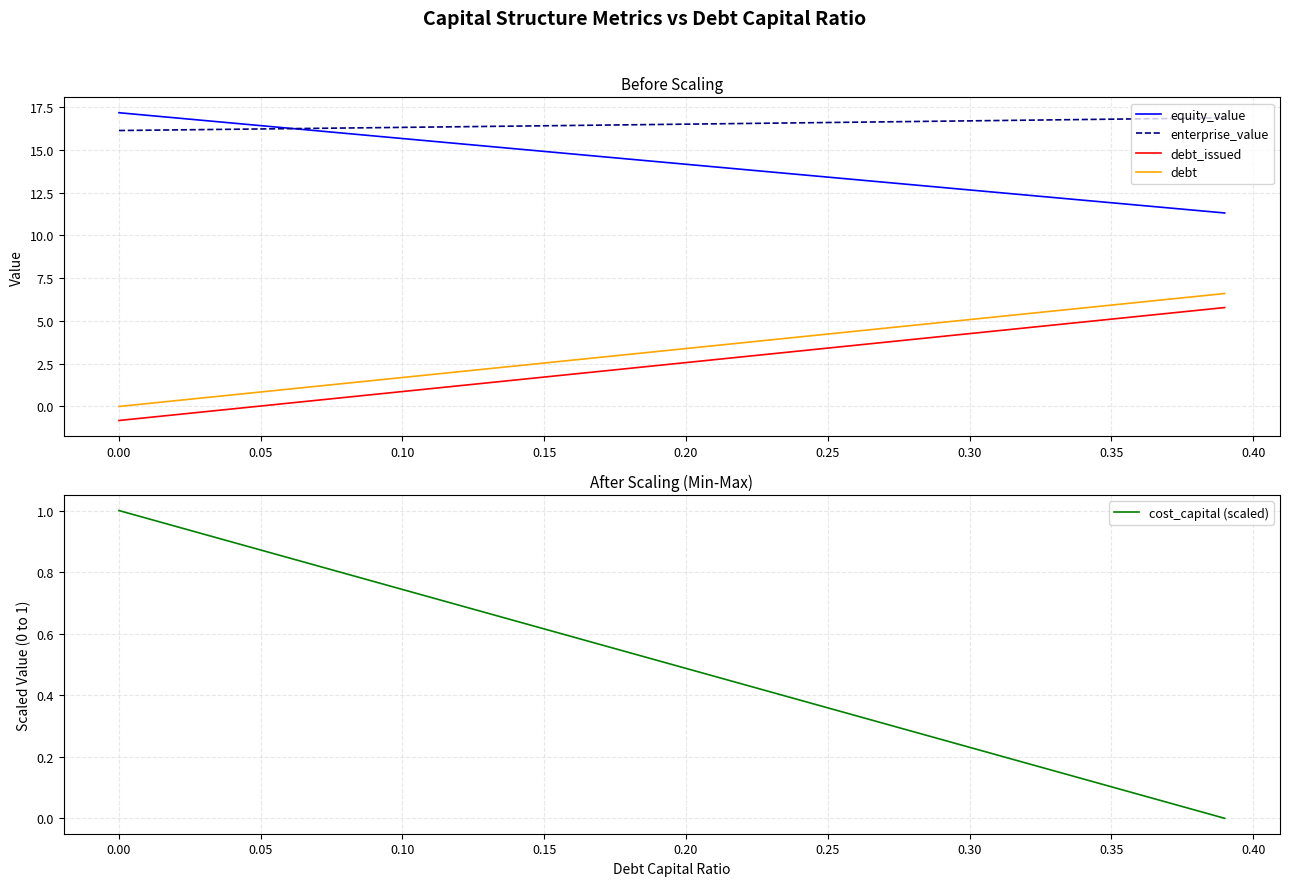

True or false: debt and enterprise_value cross at least once.

False